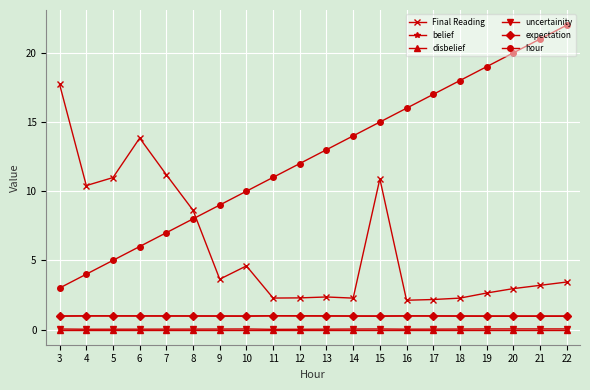

List the labels in order of hour value, smallest first.

3, 4, 5, 6, 7, 8, 9, 10, 11, 12, 13, 14, 15, 16, 17, 18, 19, 20, 21, 22